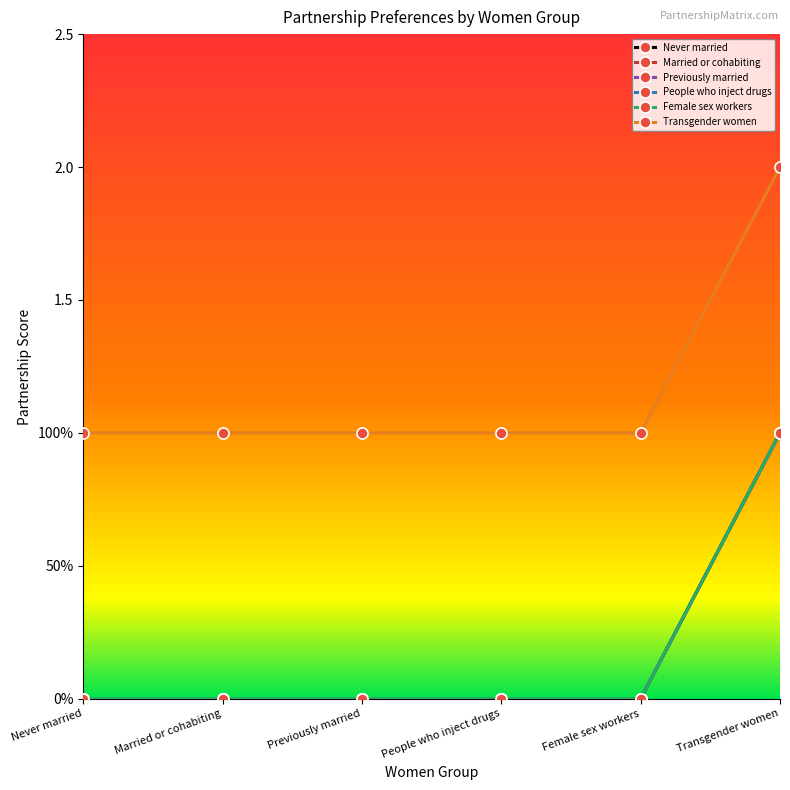

How many Previously married values are between 0 and 1?

6